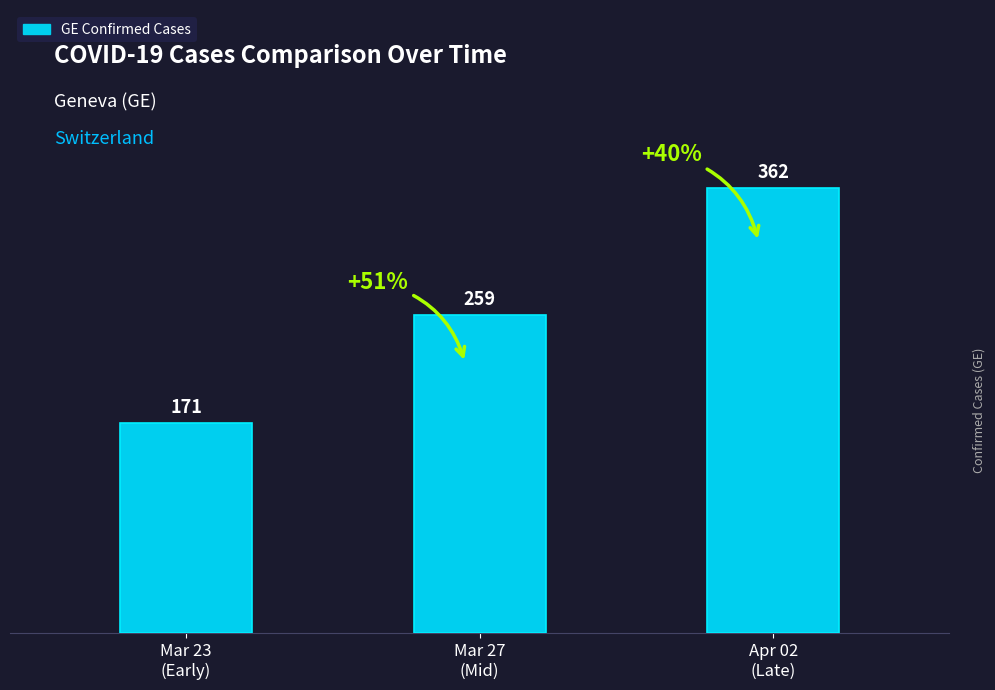

List the labels in order of value, largest first.

Apr 02
(Late), Mar 27
(Mid), Mar 23
(Early)